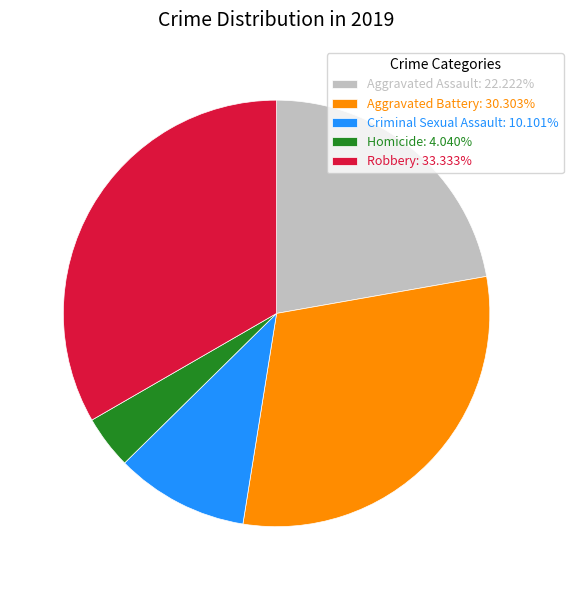

What is the smallest slice in the pie chart?

Homicide